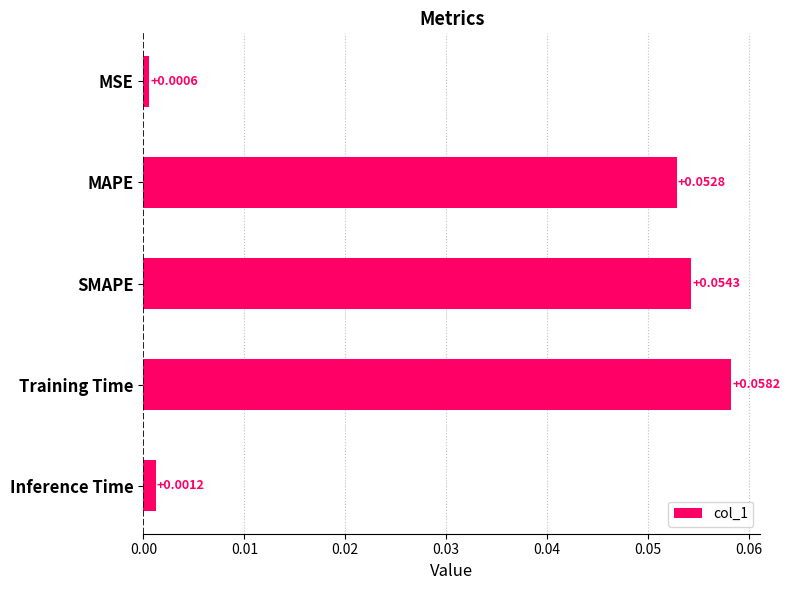

How many bars are there in total?

5